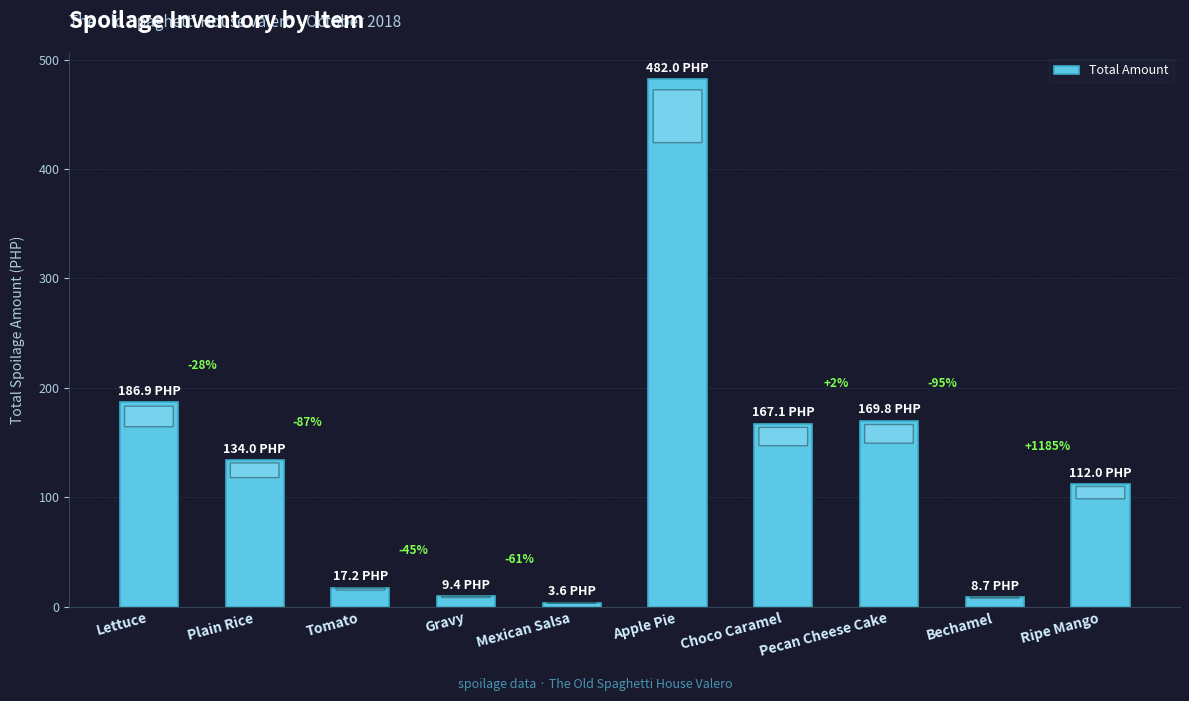

How many bars are there in total?

10